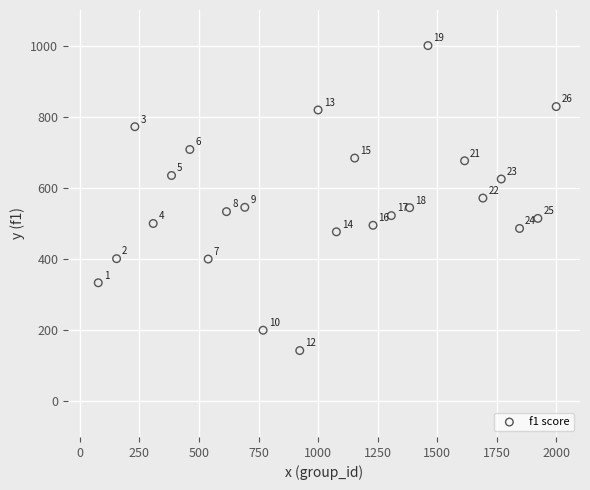

What is the range of X values (max minus min)?

1923.1